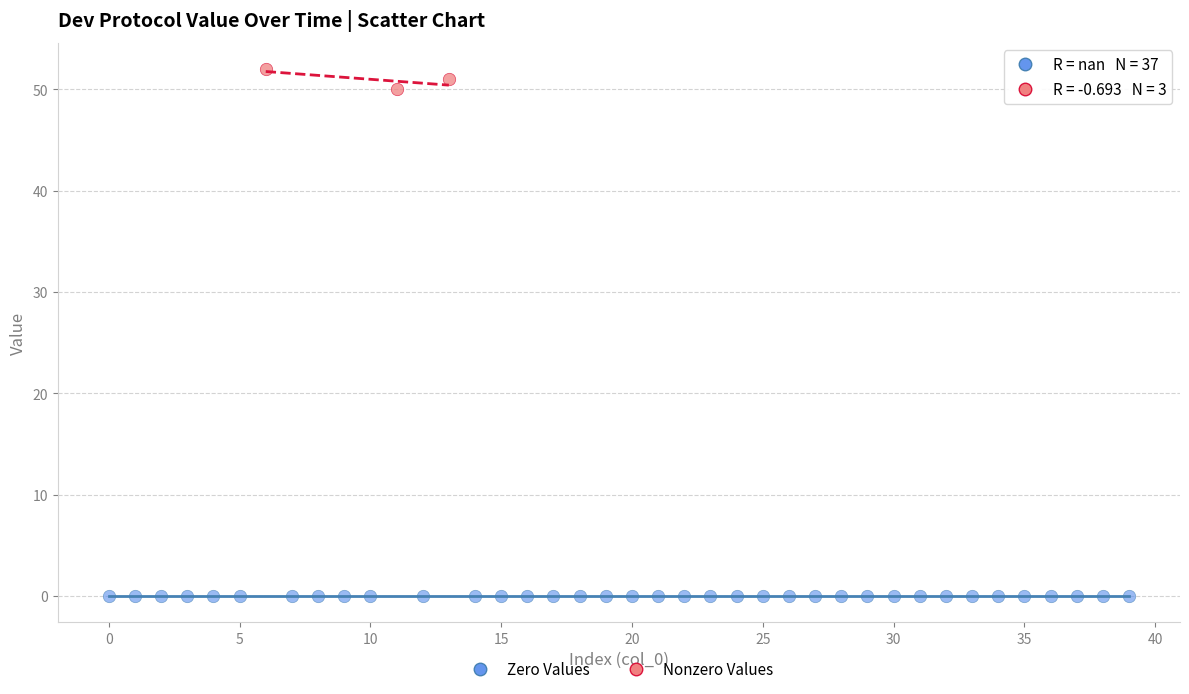

Which series reaches the maximum Y coordinate?

Nonzero Values